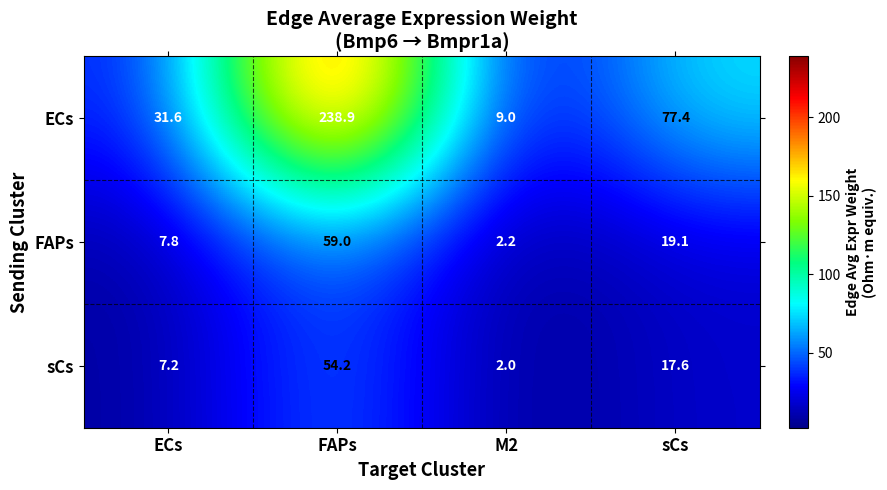

Which series changed the most between FAPs and M2?

ECs